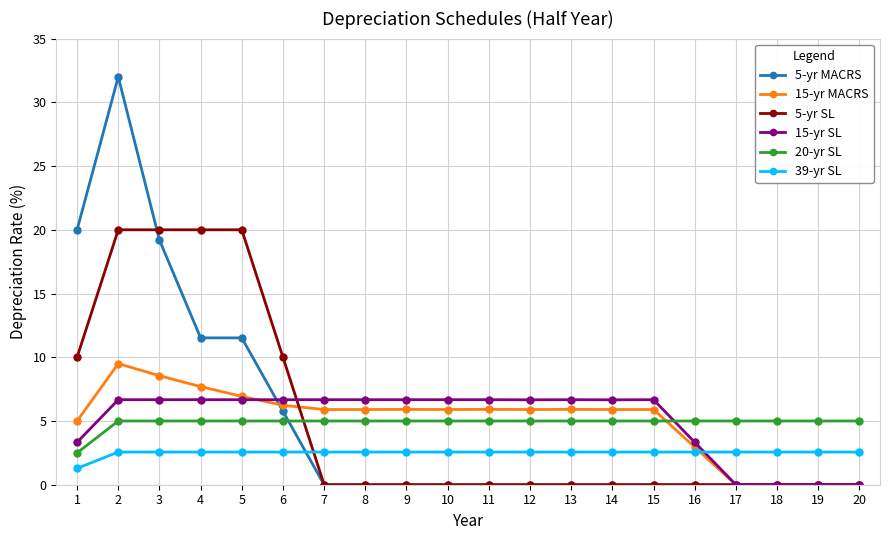

True or false: 5-yr MACRS has a value of 2.1 at 6.

False